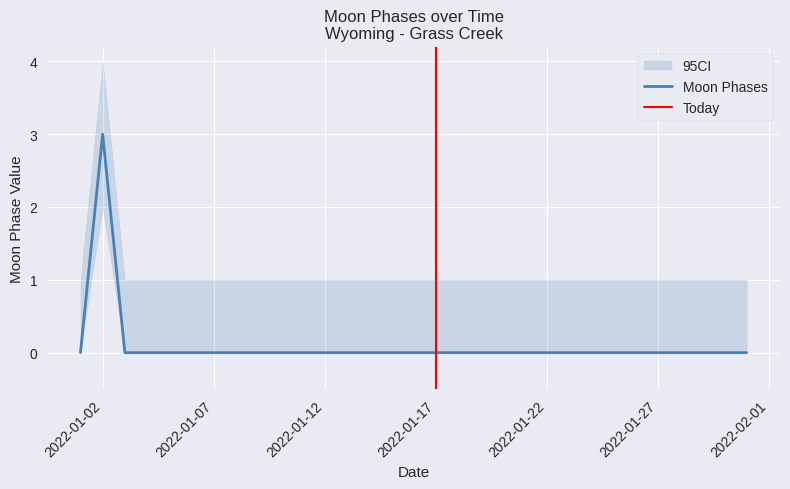

The chart shows a value of 0 at 2022-01-19. True or false?

True